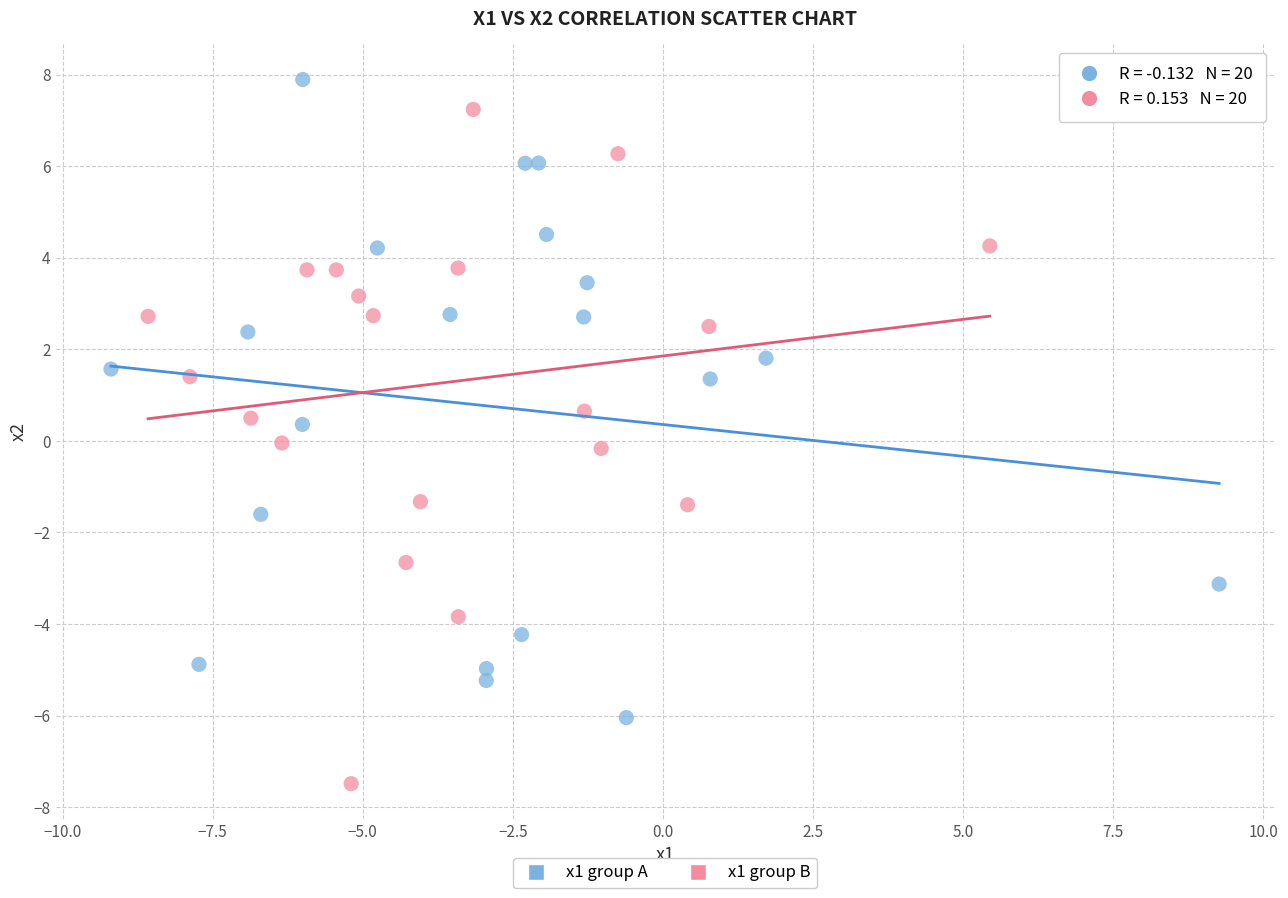

Which series reaches the maximum Y coordinate?

x1 group A